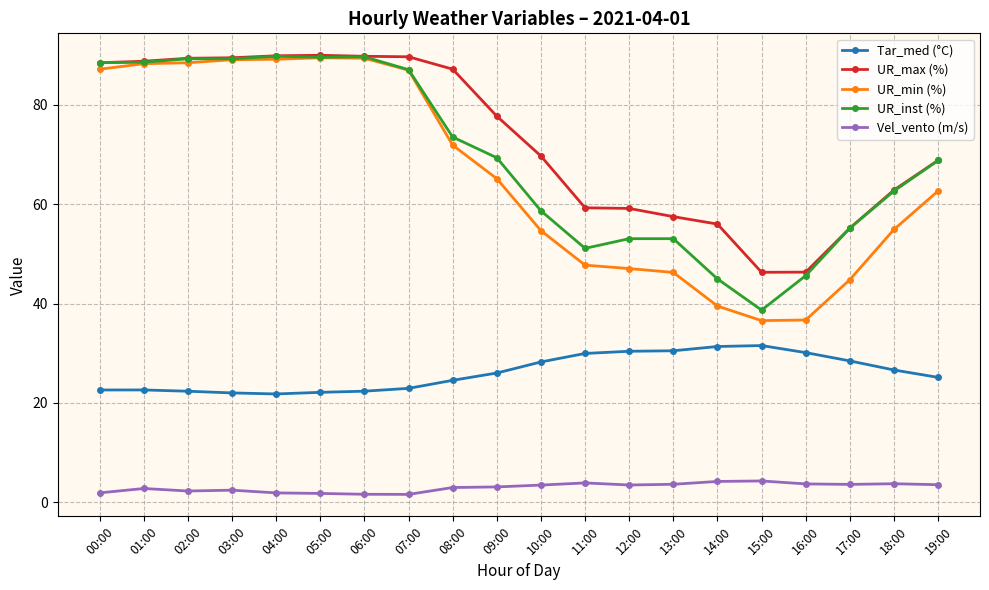

True or false: UR_min (%) has a value of 87.2 at 00:00.

True